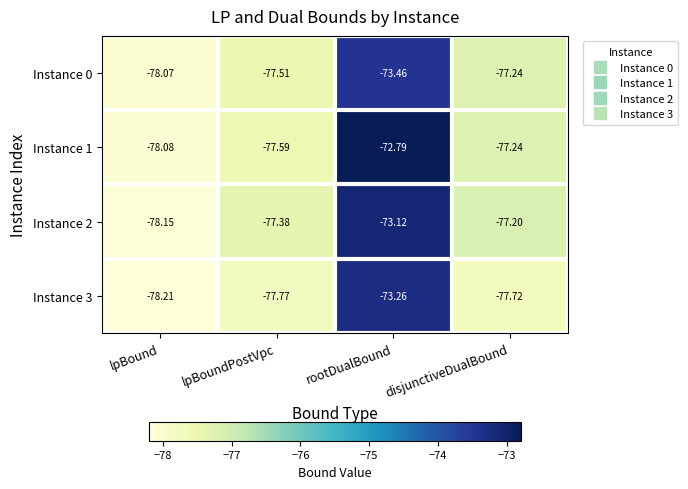

Where does the Instance 3 series first go above -77?

rootDualBound